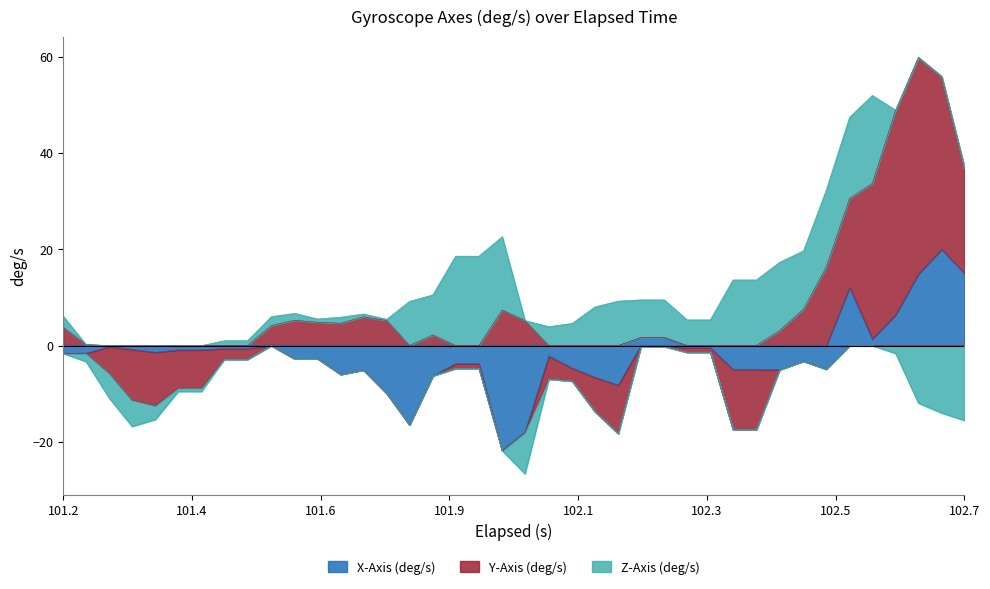

What is the difference between the highest and lowest values at 31?

19.2